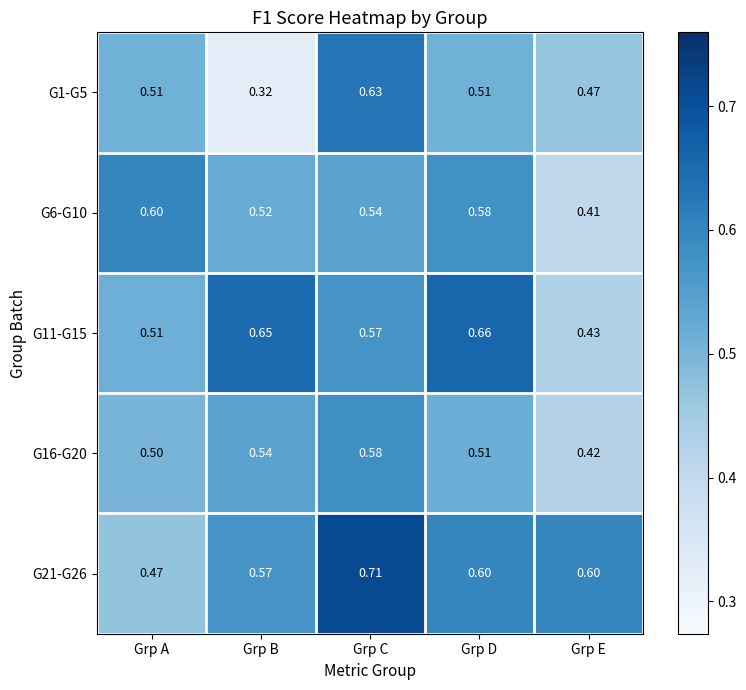

At how many categories does at least one series exceed 0?

5